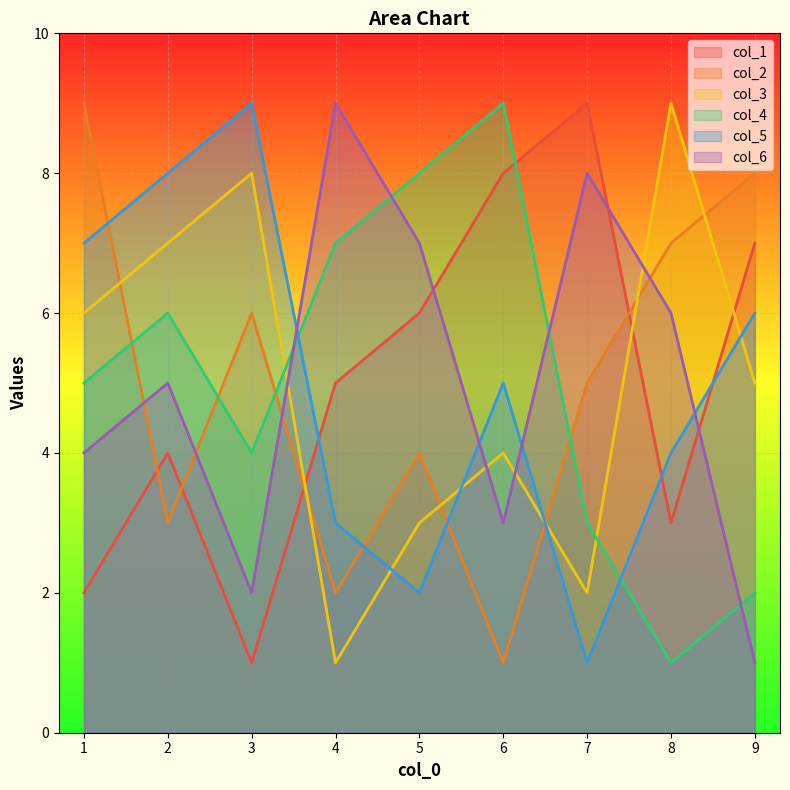

Rank the categories by col_6 value from highest to lowest.

4, 7, 5, 8, 2, 1, 6, 3, 9